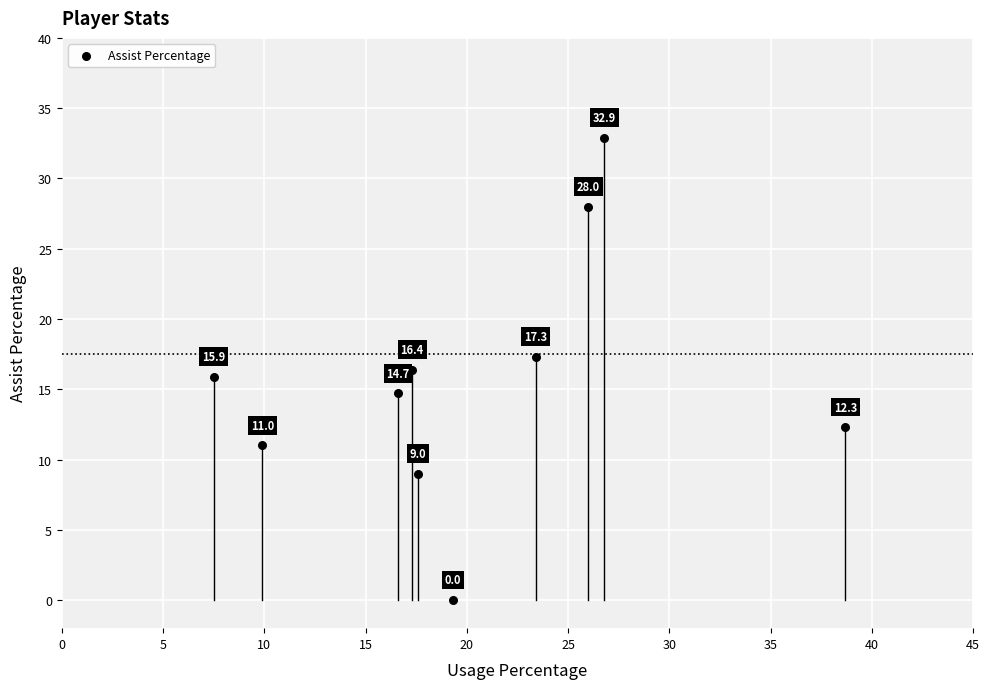

What Y value in the scatter plot is closest to 16?

15.9